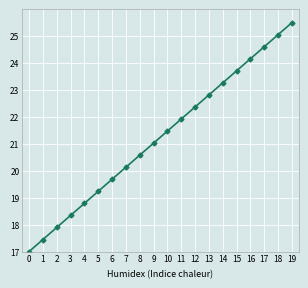

The value at 14 is 34.9. True or false?

False